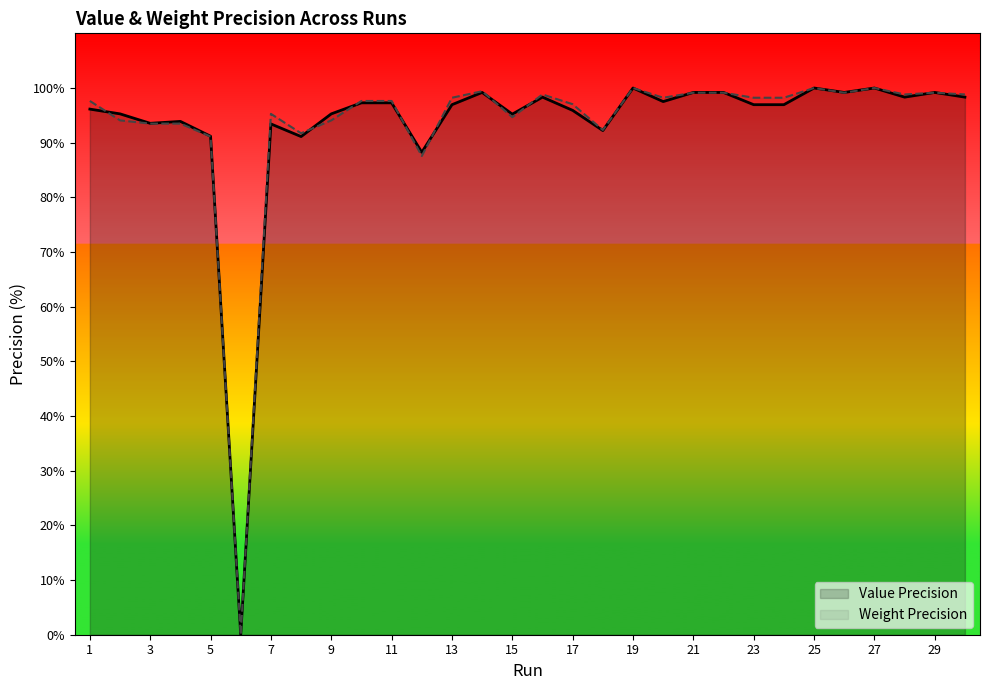

The Weight Precision series shows 94.1 at 9. True or false?

True